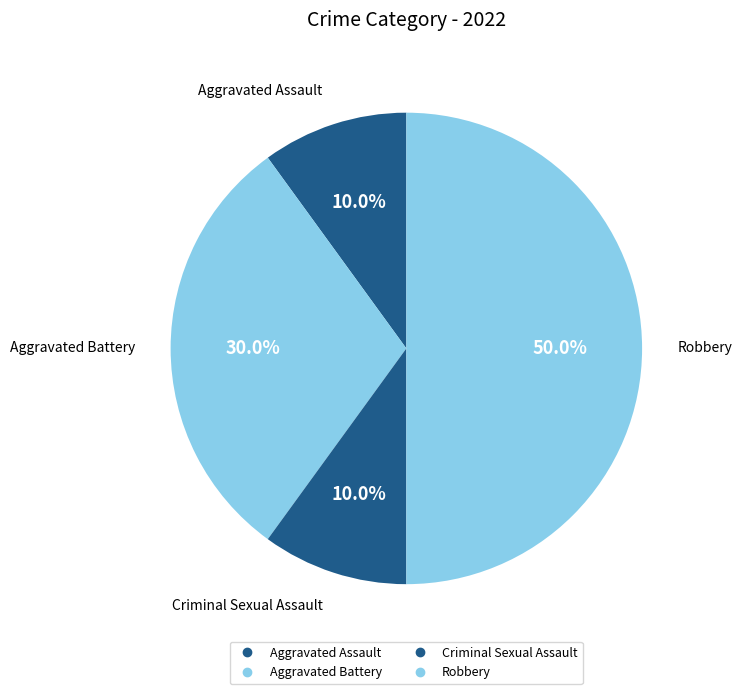

How many segments does this pie chart have?

4